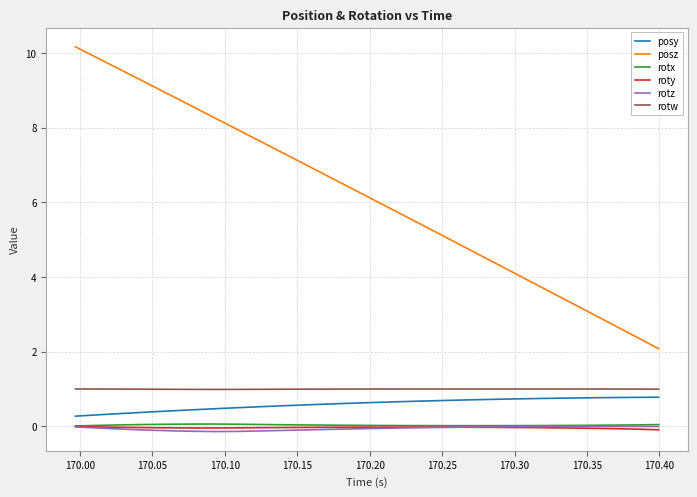

True or false: rotw and rotz cross at least once.

False